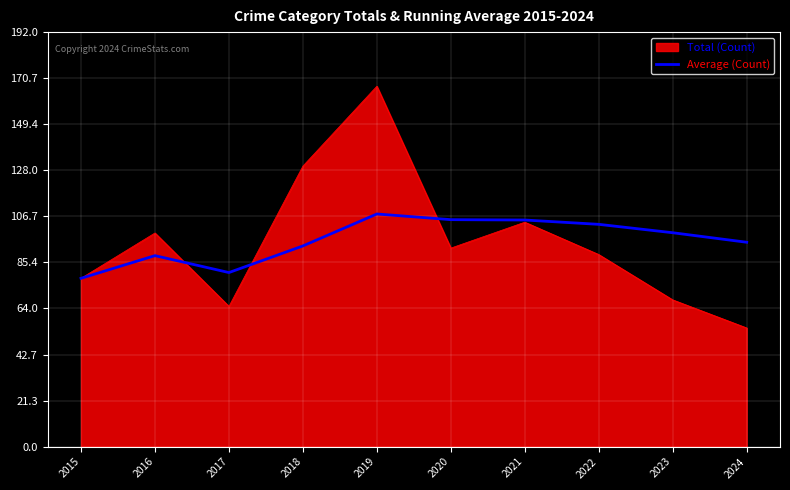

Which label corresponds to the largest value in the chart?

2019